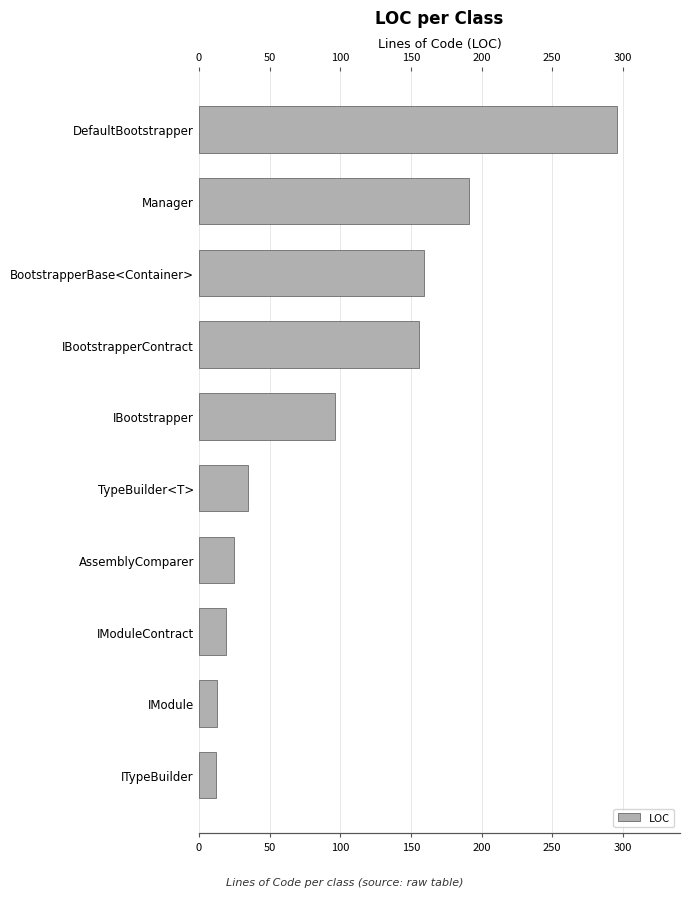

What is the change in value from Manager to ITypeBuilder?

-179